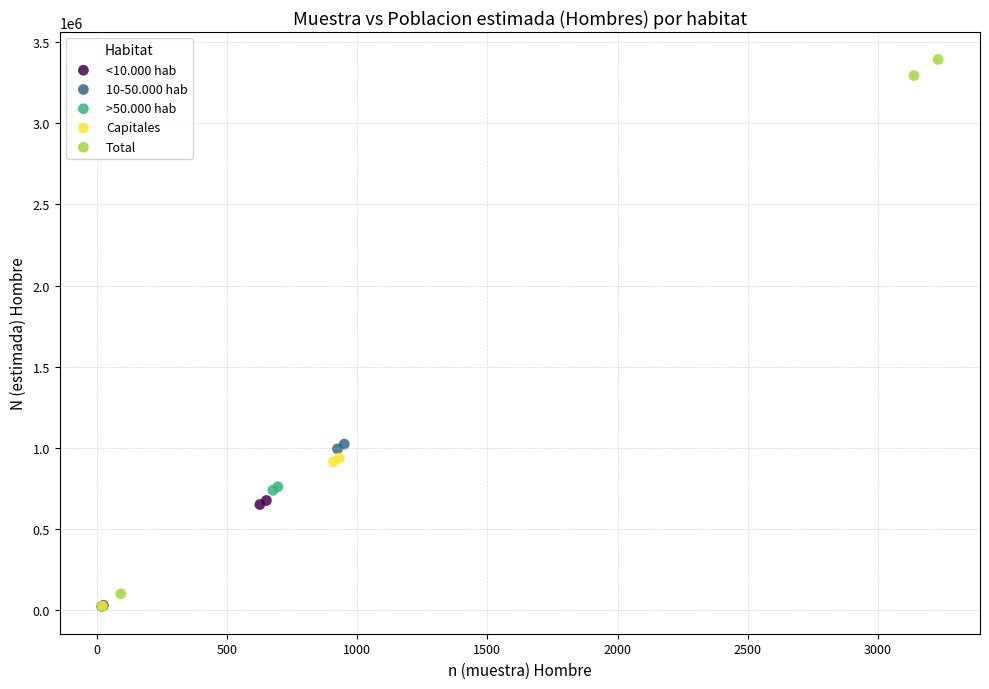

Which series has the largest Y range (max minus min)?

Total